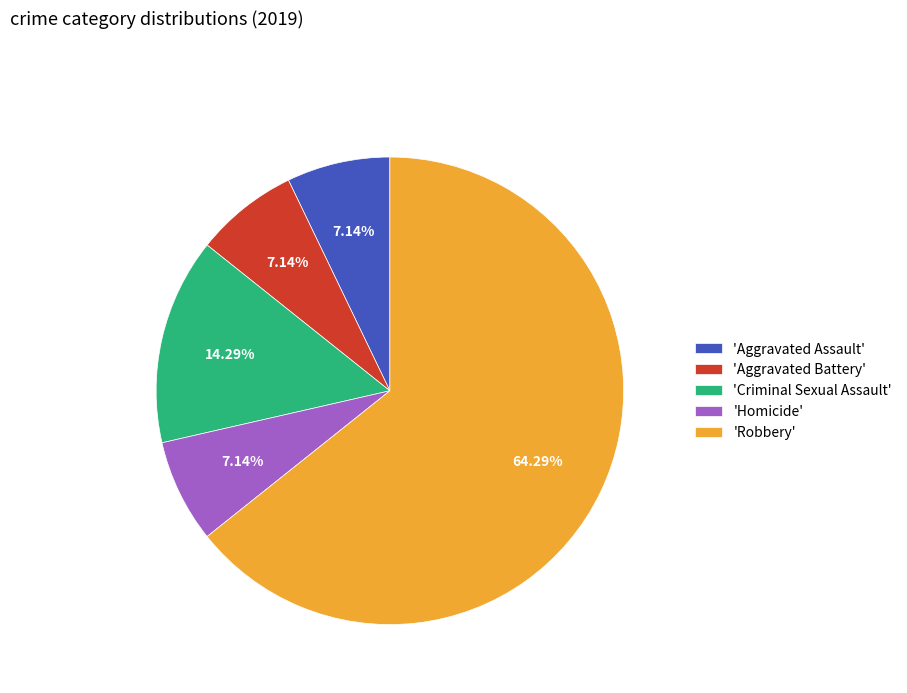

What is the ratio of the value at 'Homicide' to the value at 'Aggravated Assault'?

1.0